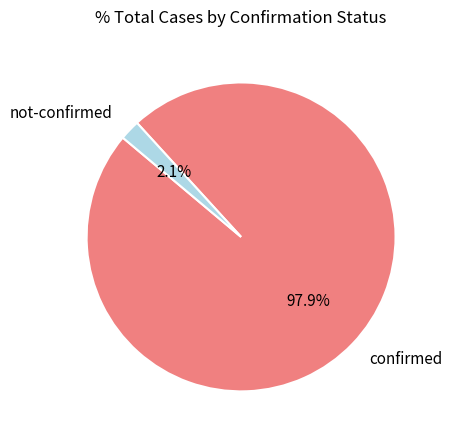

How much of the chart is everything except confirmed?

2.1%